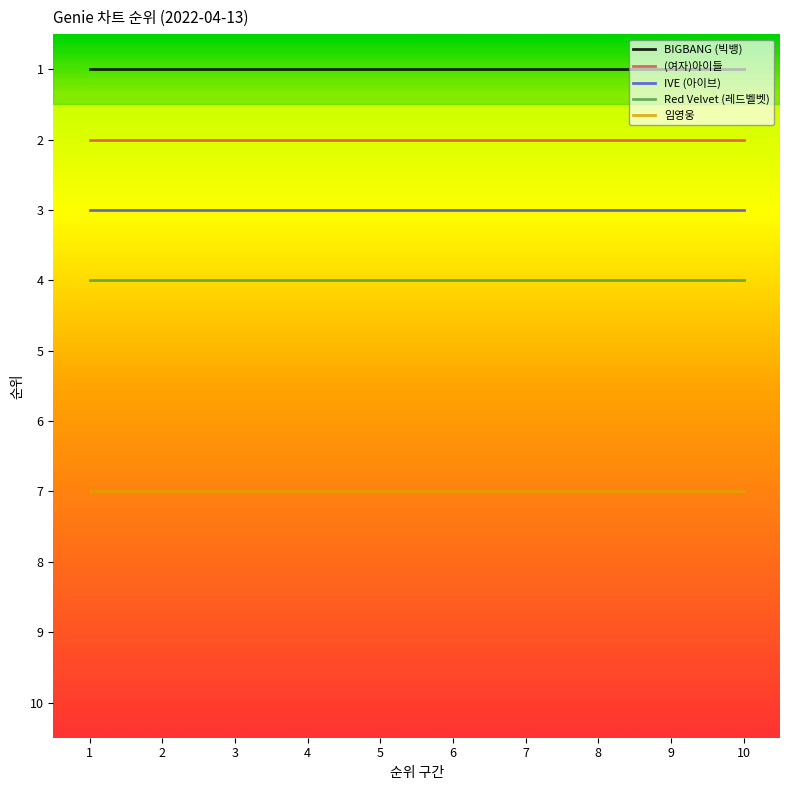

At how many categories does at least one series exceed 3?

10